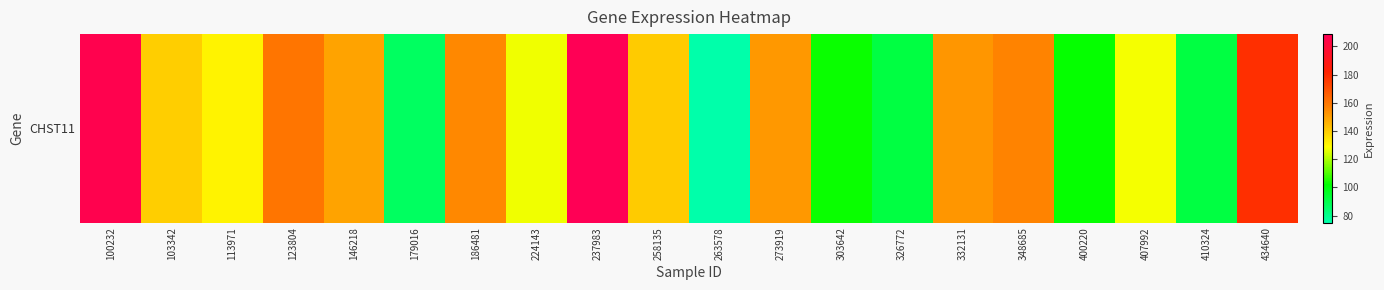

List the labels in order of value, smallest first.

263578, 179016, 326772, 410324, 400220, 303642, 224143, 407992, 113971, 103342, 258135, 146218, 273919, 332131, 186481, 348685, 123804, 434640, 100232, 237983